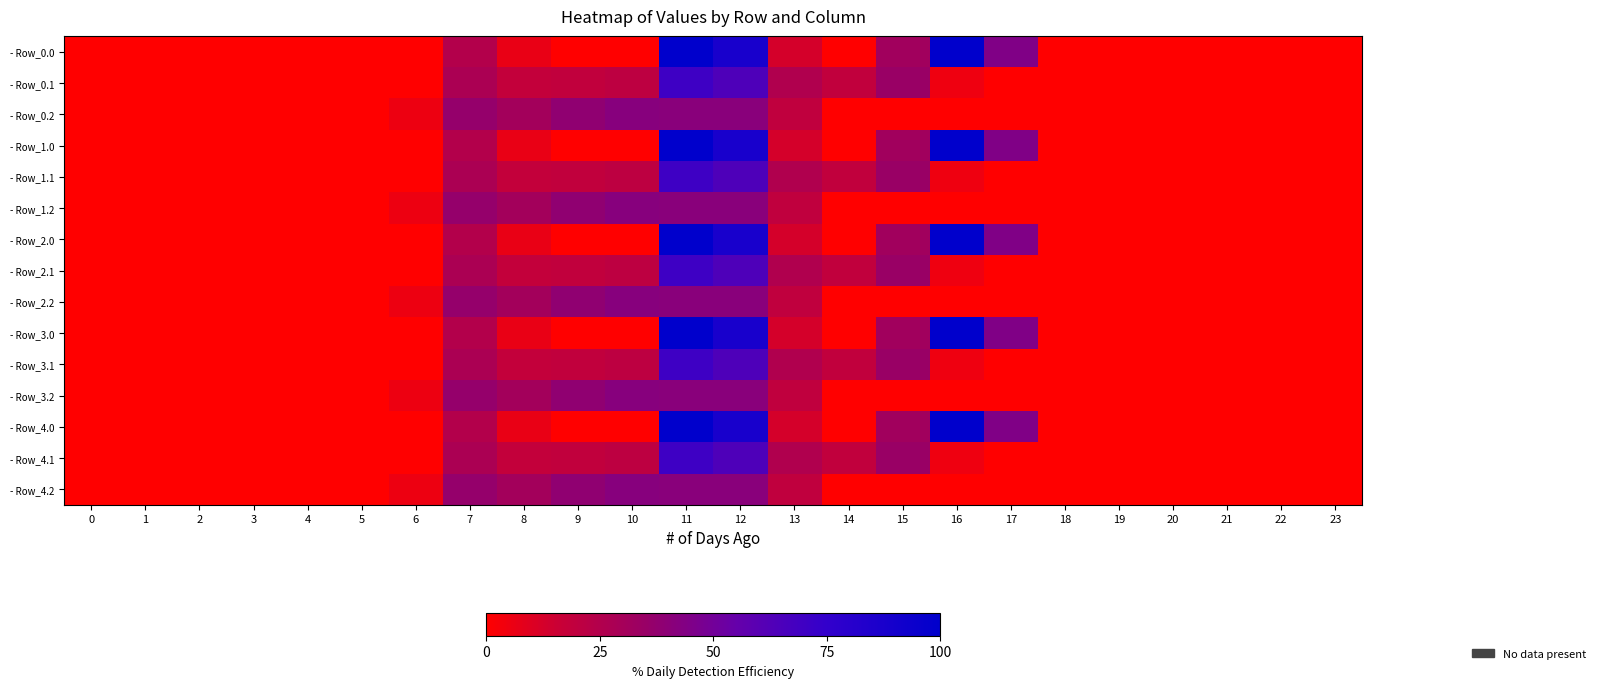

Which has a higher value, 11 or 2?

11